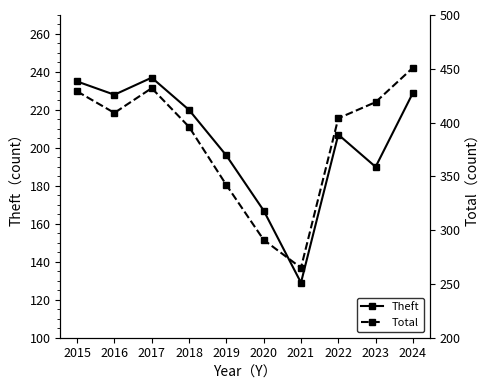

List the series in order of their peak value, highest first.

Total, Theft